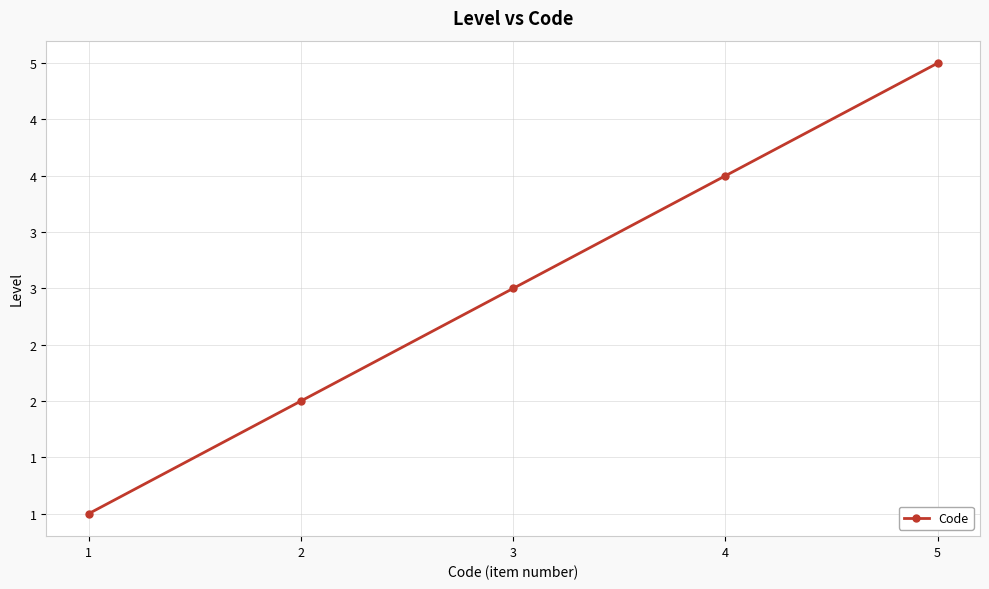

List the labels in order of value, largest first.

5, 4, 3, 2, 1